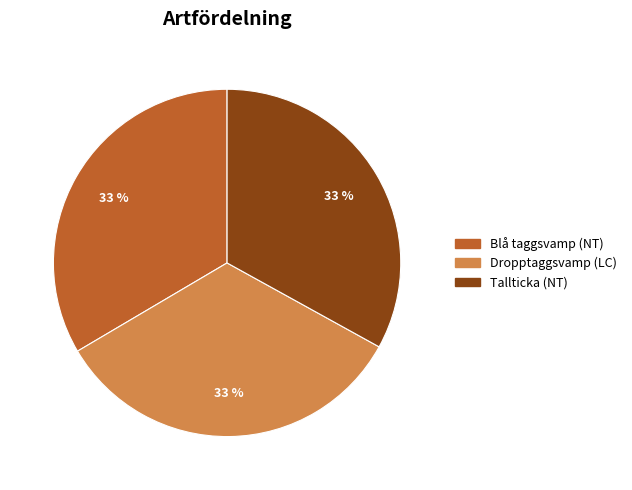

Is it true that Tallticka (NT) is 21% of the pie?

False